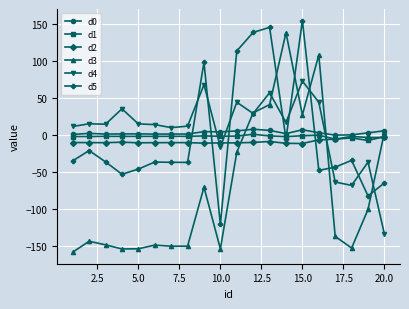

What is the difference between the second highest and minimum values in the d3 series?

266.4